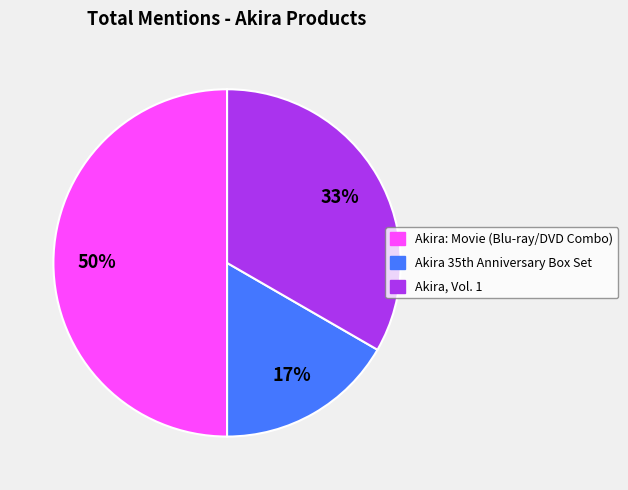

How many segments does this pie chart have?

3